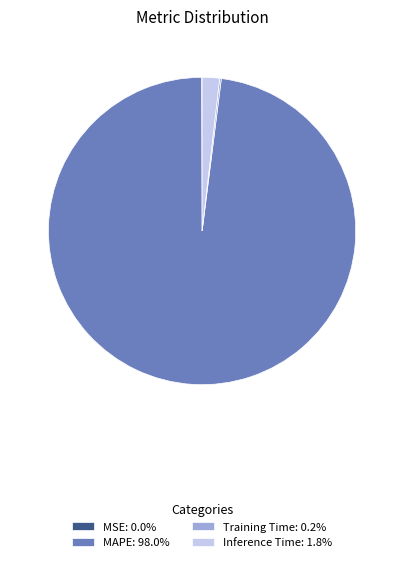

Is there any slice that represents more than half of the pie?

Yes